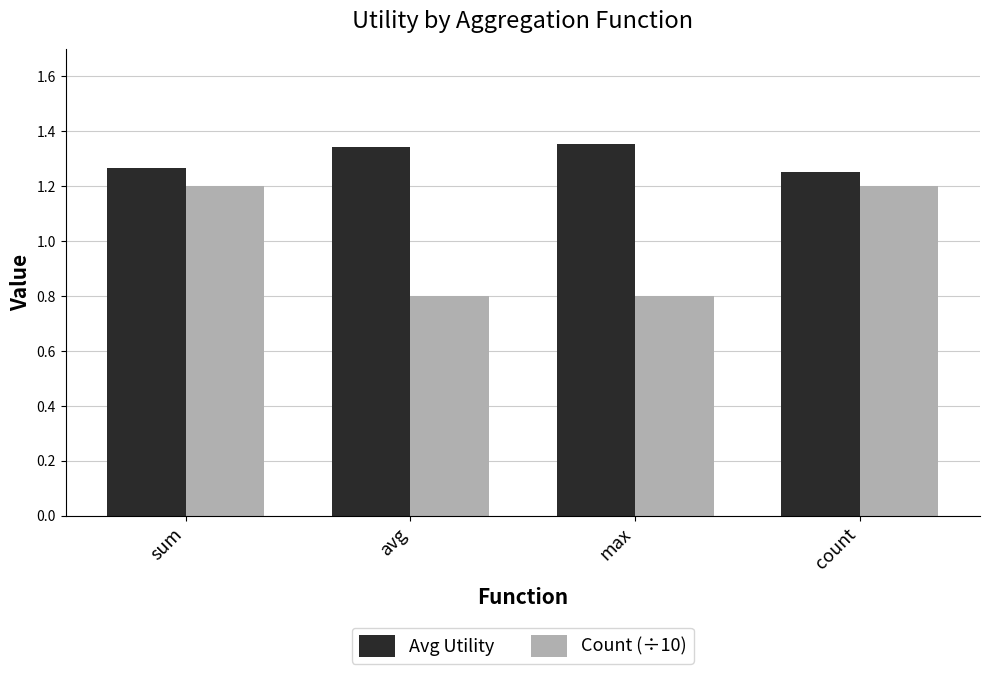

What is the difference between the second highest and second lowest values in the Count (÷10) series?

0.4